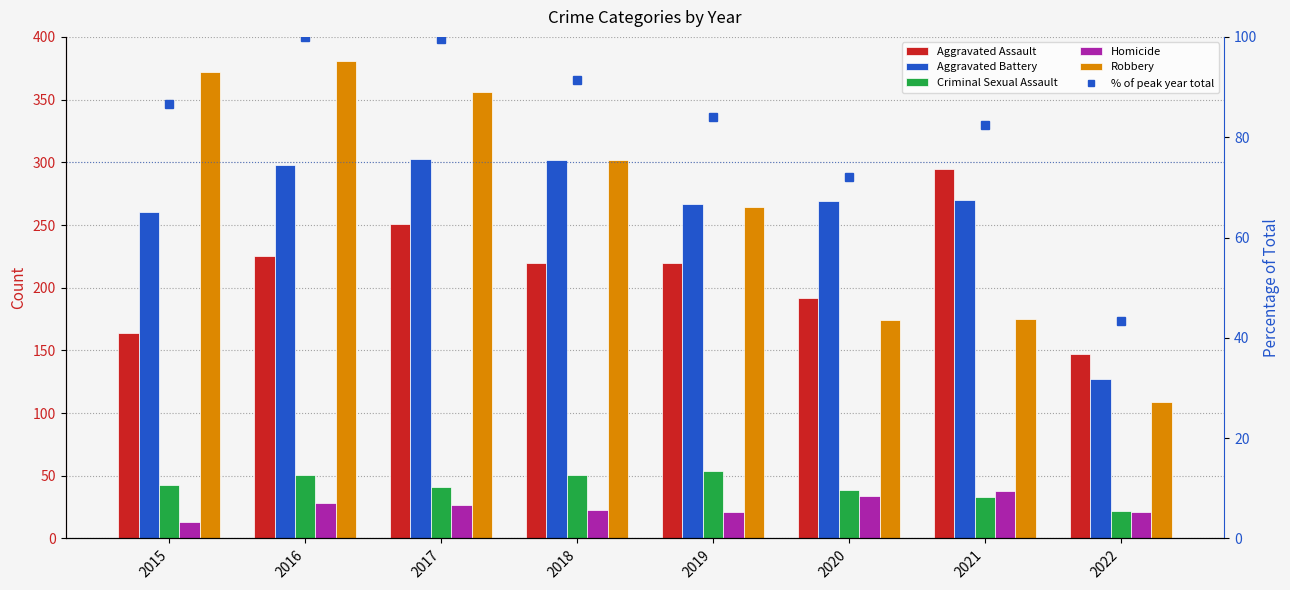

At how many categories does at least one series exceed 374?

1